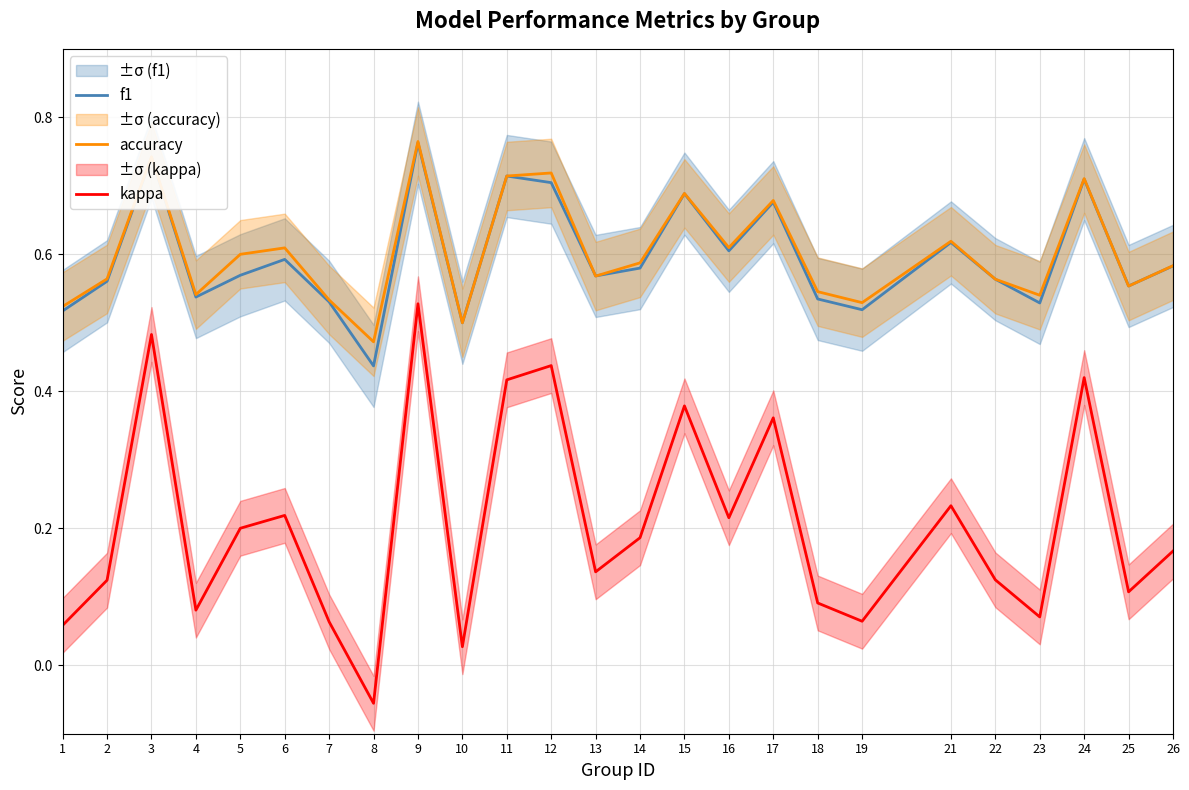

List the series in order of their peak value, highest first.

accuracy, f1, kappa